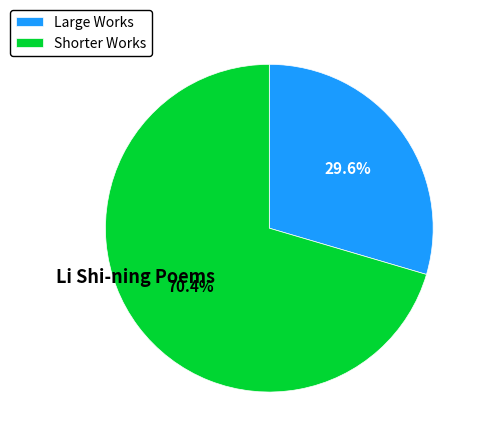

Is there any slice that represents more than half of the pie?

Yes